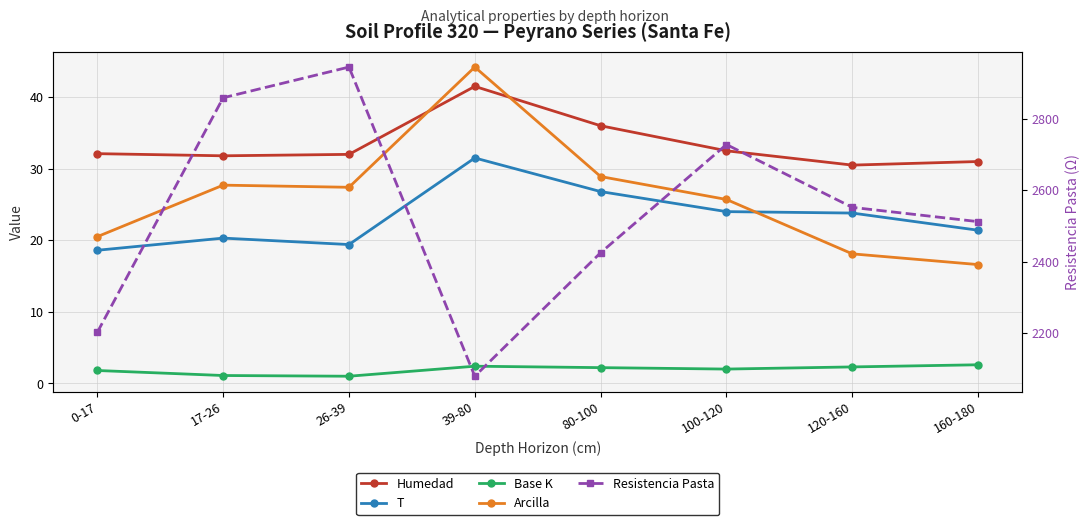

What is the label of the 8th point from the right?

0-17